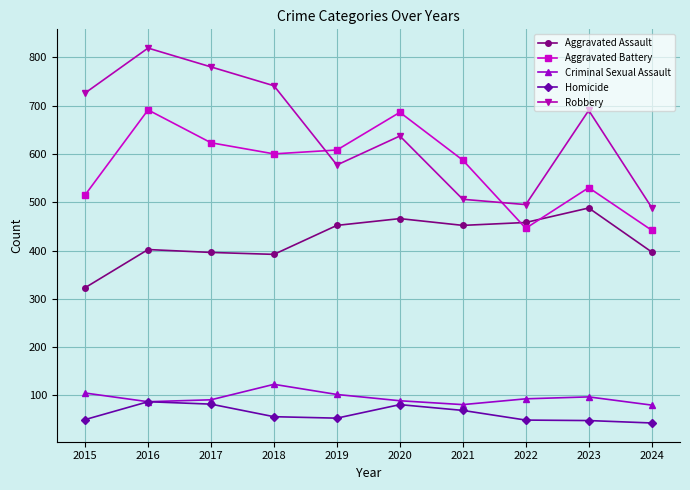

At which category is the sum across all series the highest?

2016